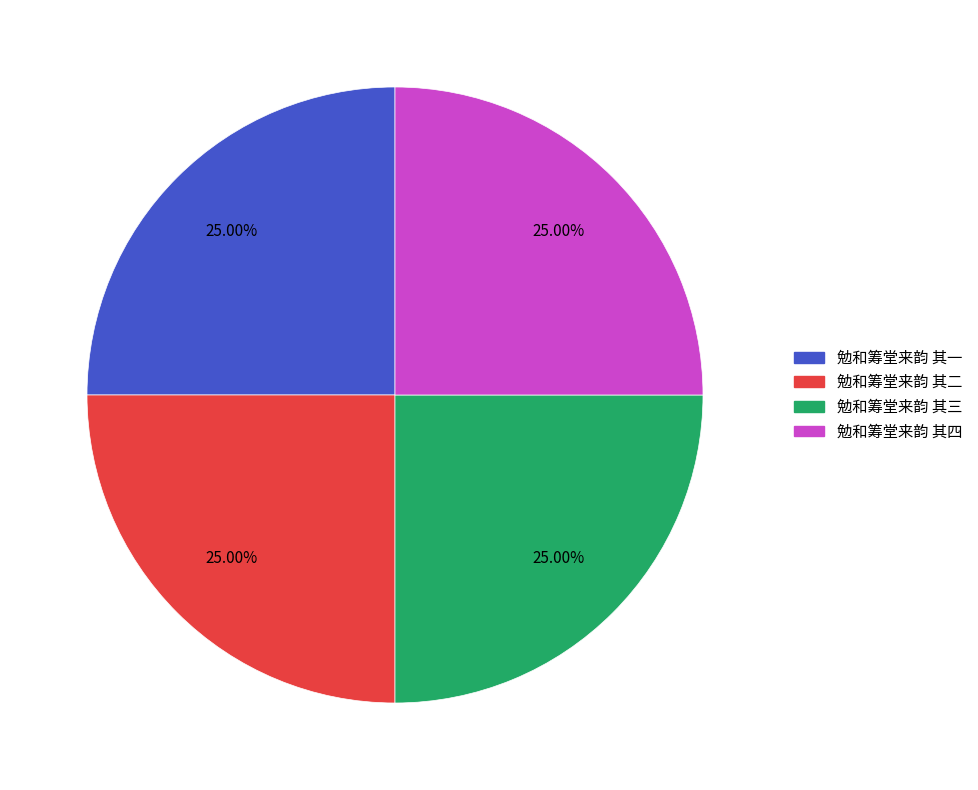

Approximately how many times larger is the value at 勉和筹堂来韵 其三 compared to 勉和筹堂来韵 其四?

1.0